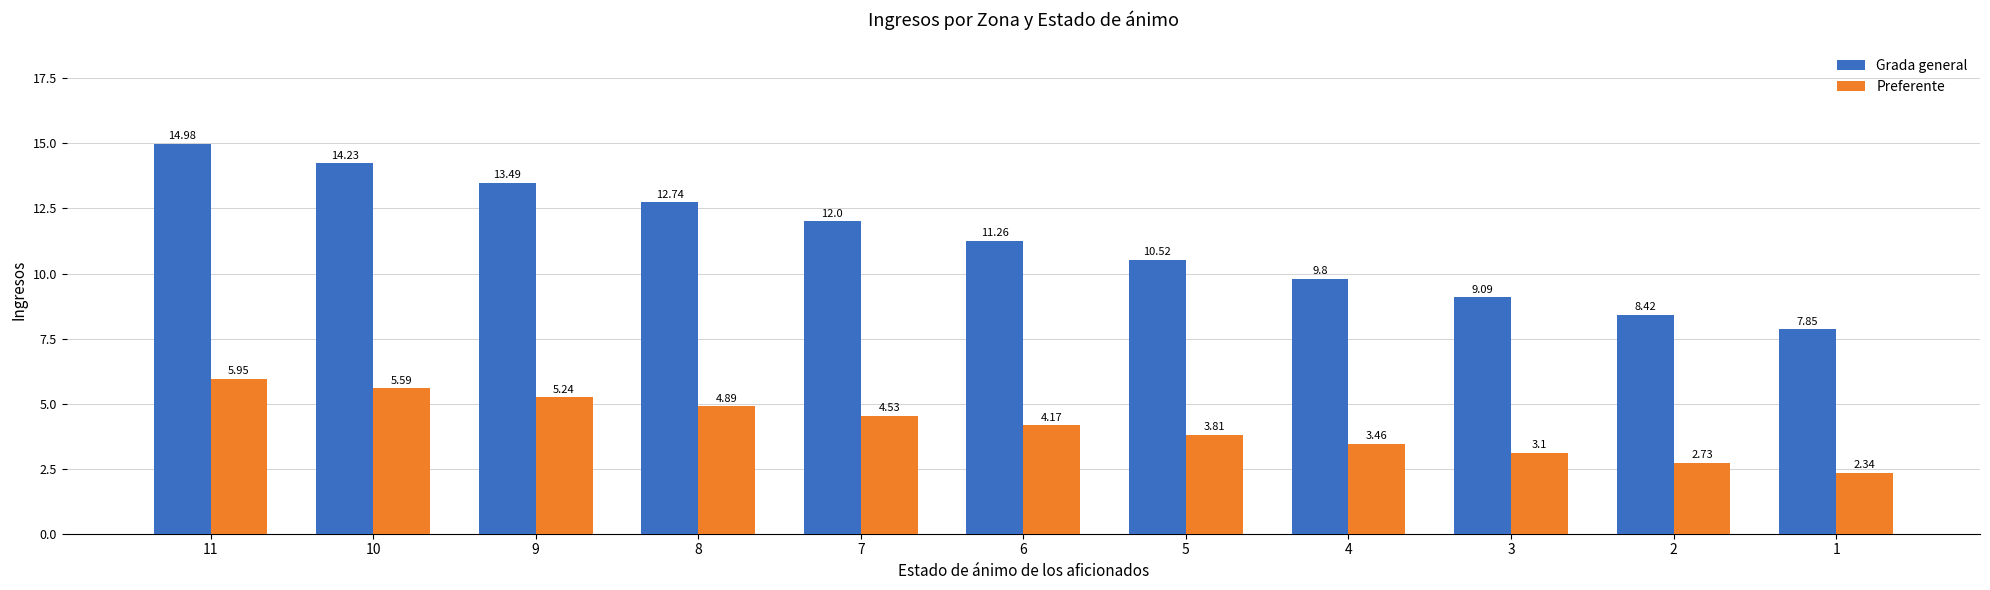

Count the number of data series in this chart.

2